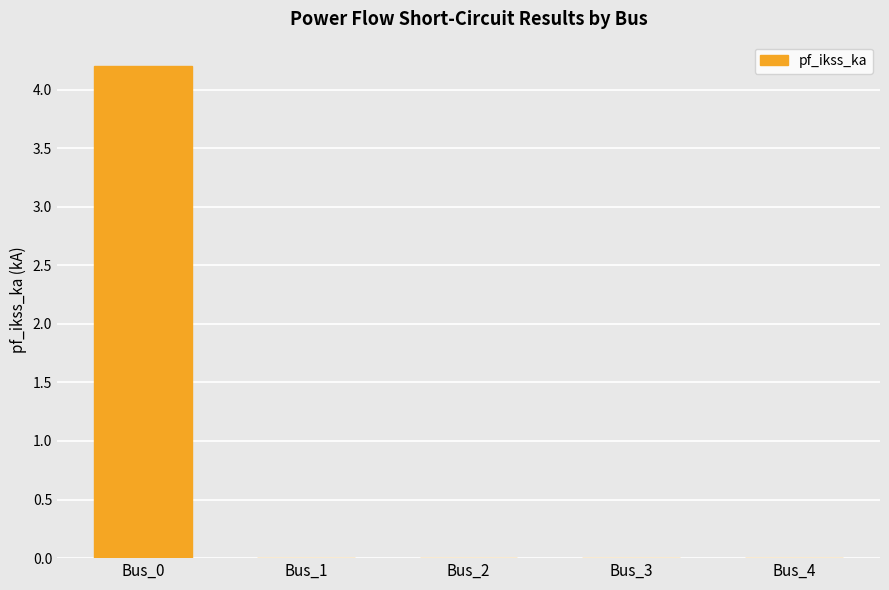

Reading left to right, list all the values displayed in this chart.

Bus_0=4.2	Bus_1=0.0	Bus_2=0.0	Bus_3=0.0	Bus_4=0.0